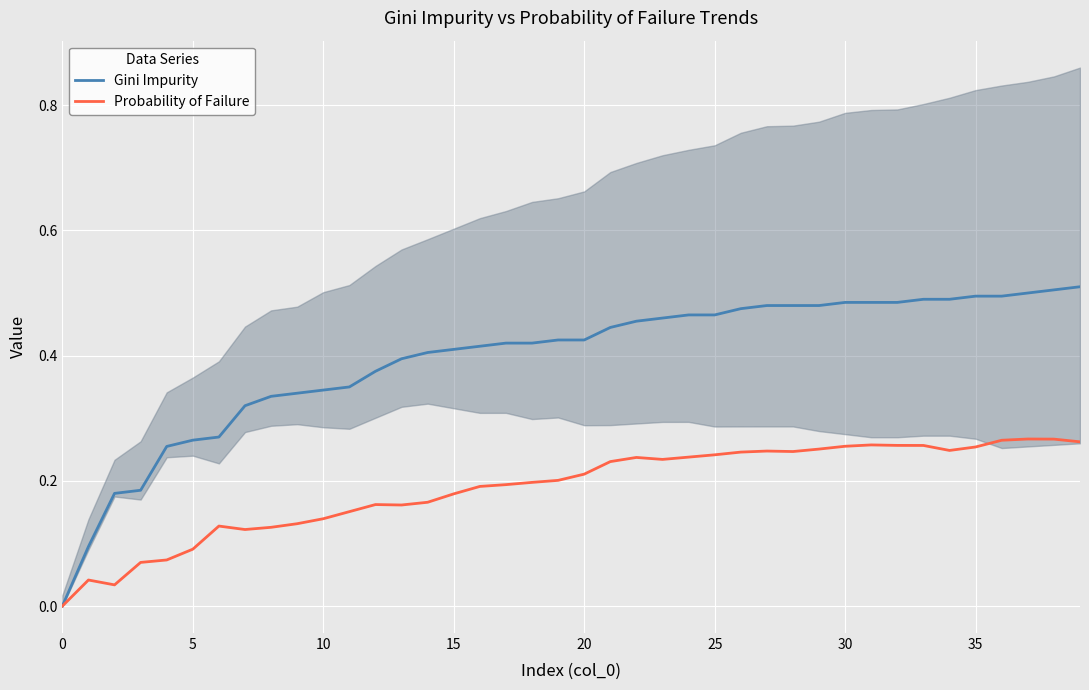

The Probability of Failure series shows 0.1 at 25. True or false?

False